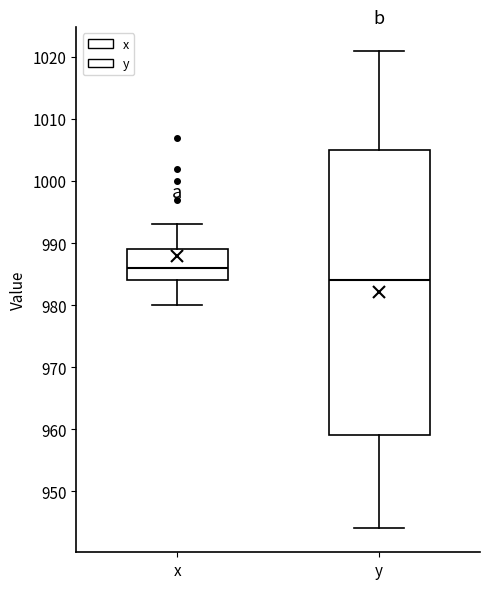

Which box is the tallest, from its lower edge to its upper edge?

y